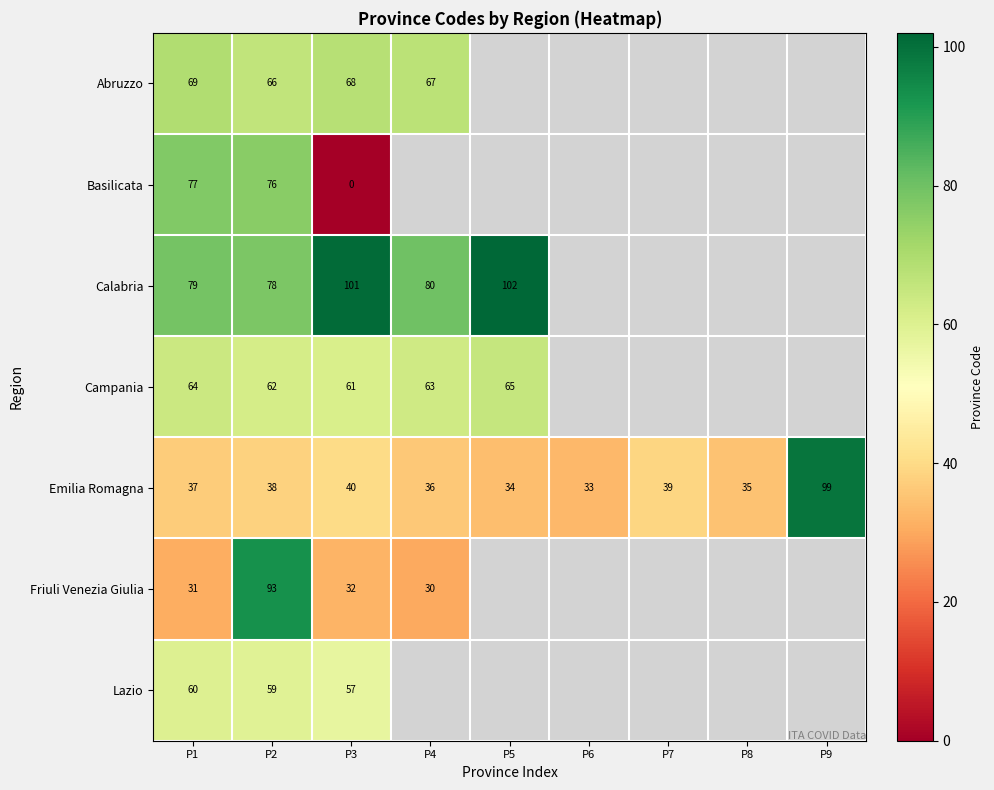

Is it true that Emilia Romagna equals 35 at P8?

True